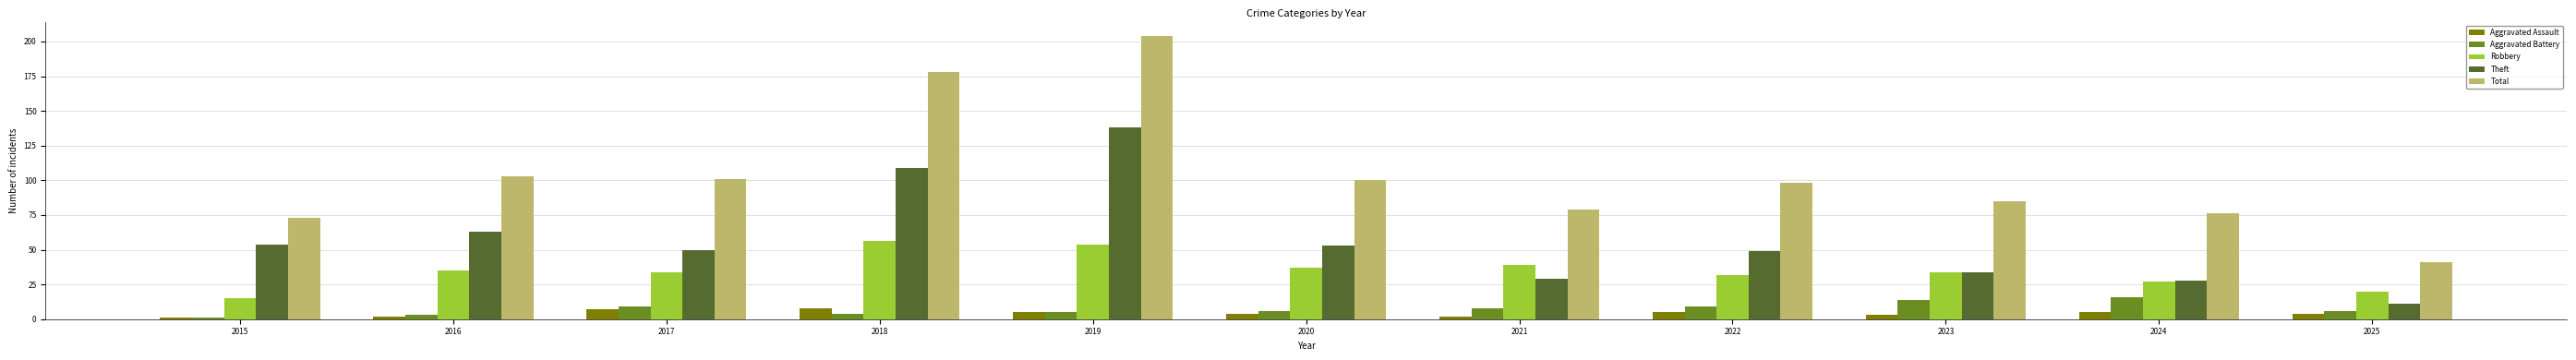

Which category has the lowest value in the Total series?

2025